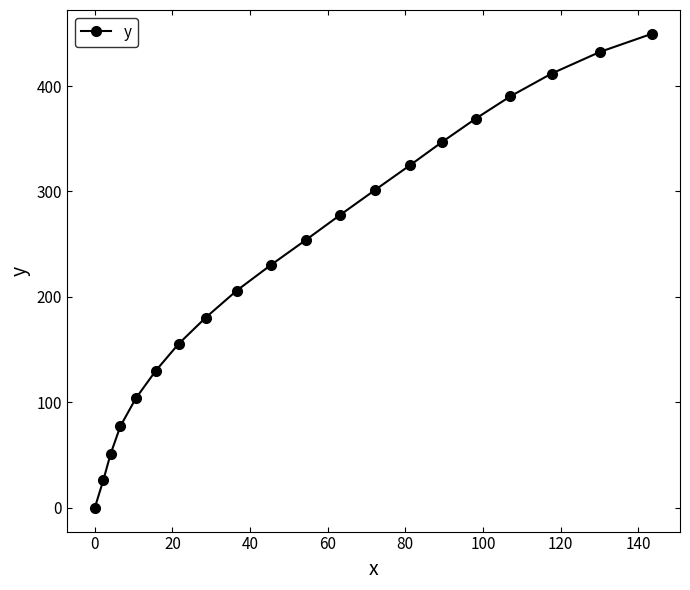

How many series are shown in this chart?

1